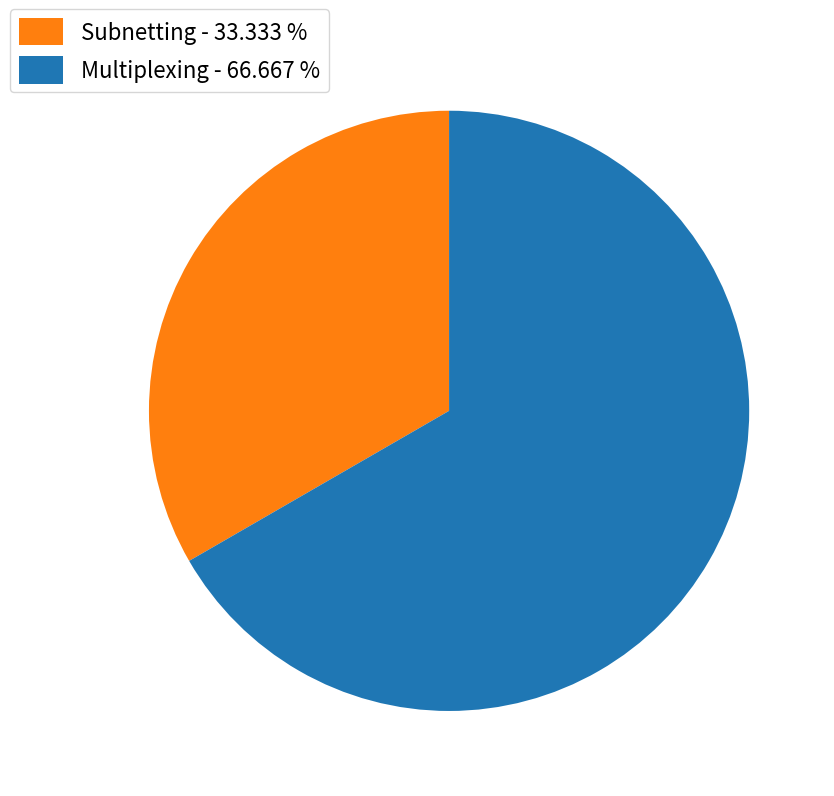

What is the smallest slice in the pie chart?

Subnetting